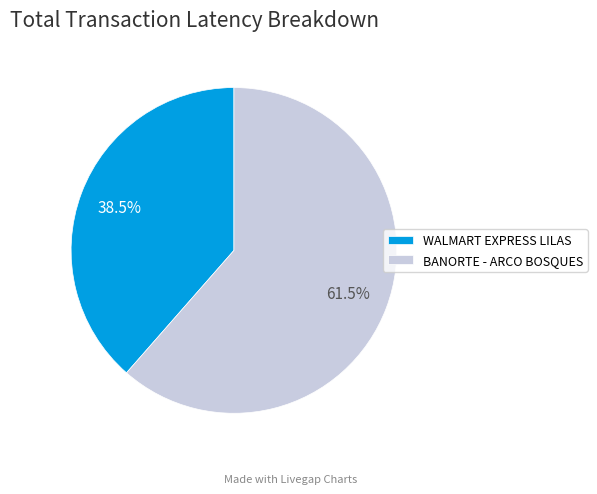

How many slices are in this pie chart?

2